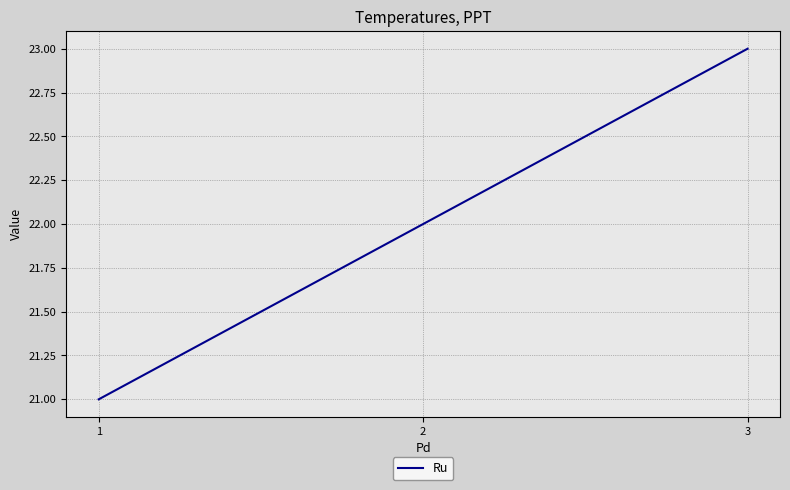

Reading left to right, list all the values displayed in this chart.

21	22	23